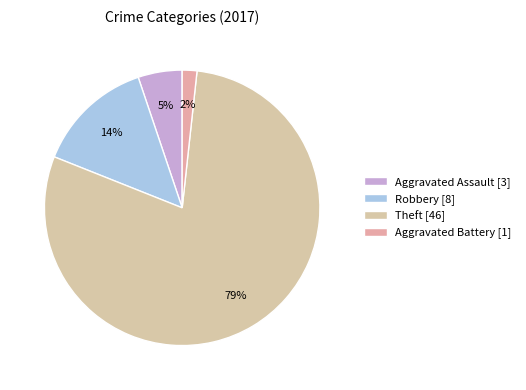

What percentage is NOT represented by Aggravated Assault?

94.8%